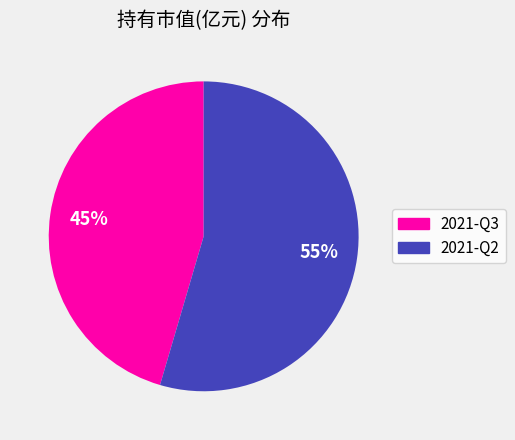

Which slice is the largest?

2021-Q2